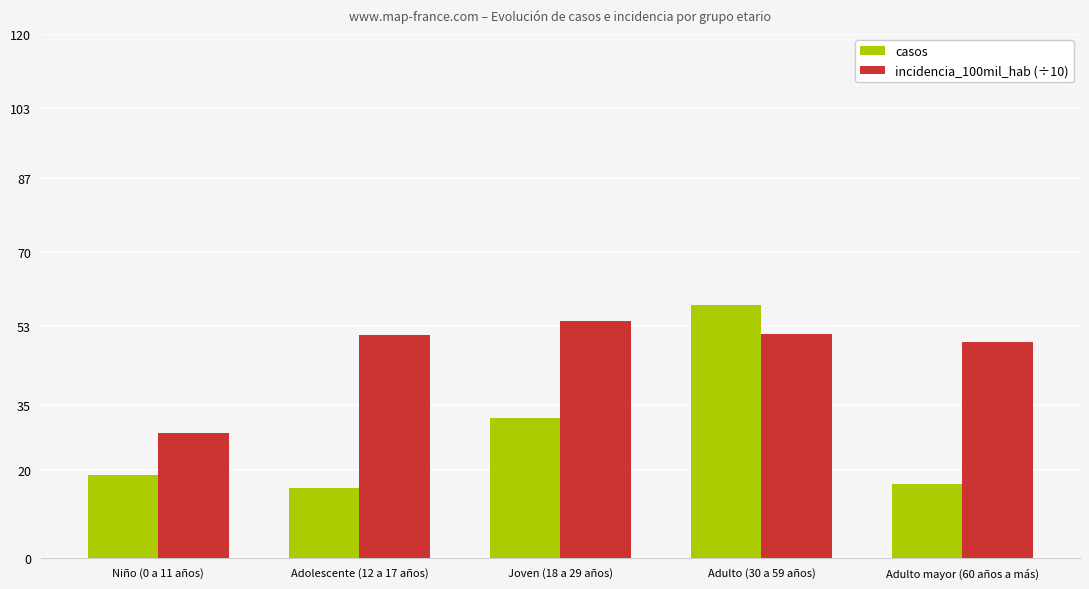

Which series has the widest spread of values?

casos